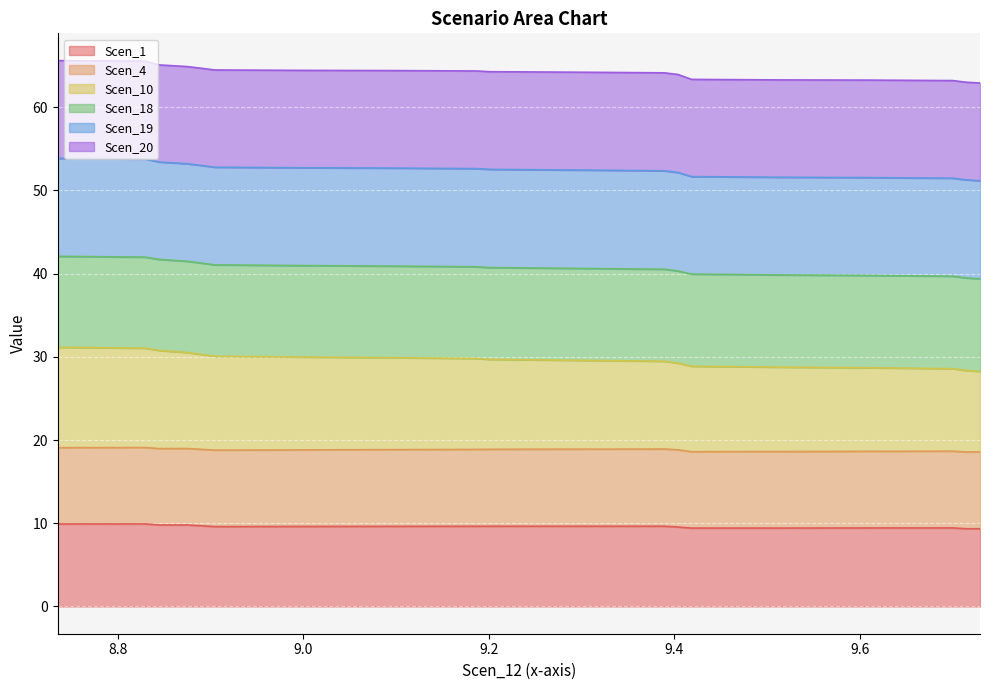

True or false: Scen_1 and Scen_18 cross at least once.

False